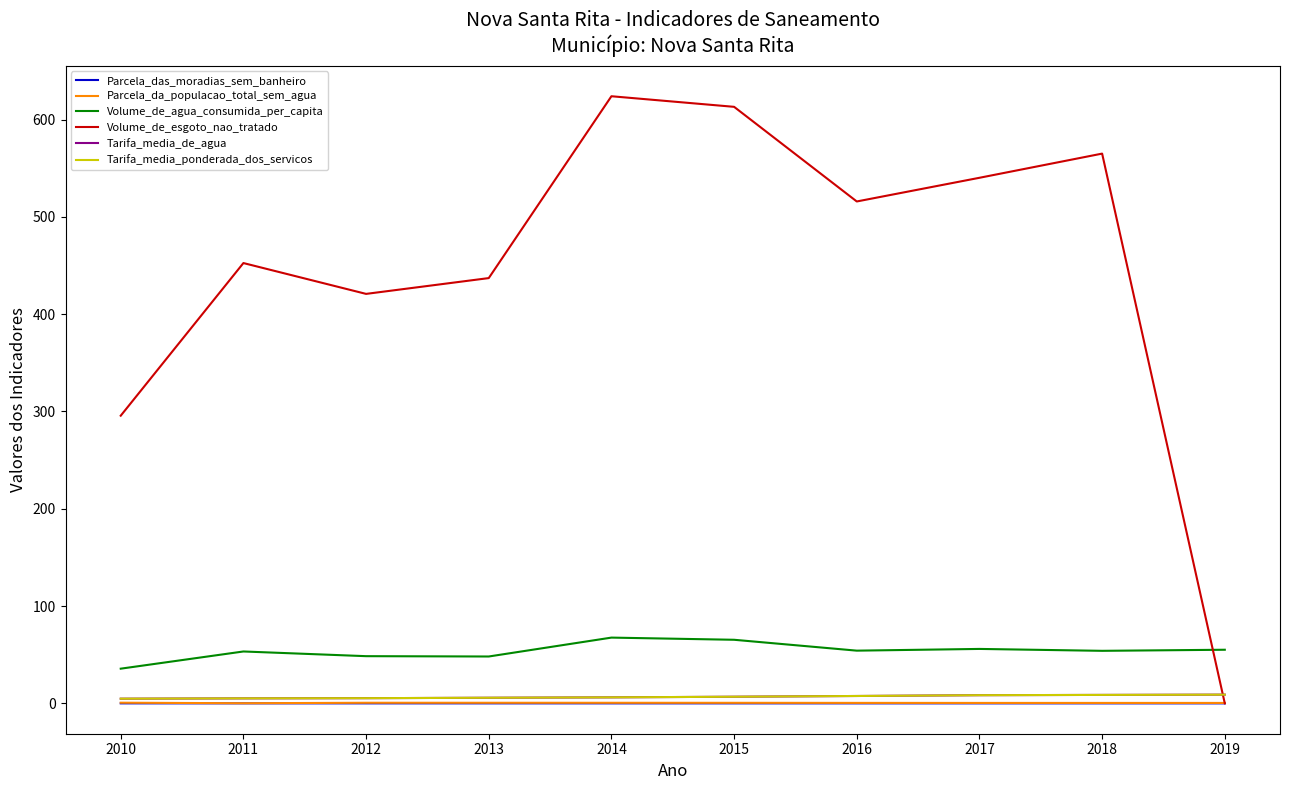

Rank the series by their maximum value, from highest to lowest.

Volume_de_esgoto_nao_tratado, Volume_de_agua_consumida_per_capita, Tarifa_media_de_agua, Tarifa_media_ponderada_dos_servicos, Parcela_da_populacao_total_sem_agua, Parcela_das_moradias_sem_banheiro